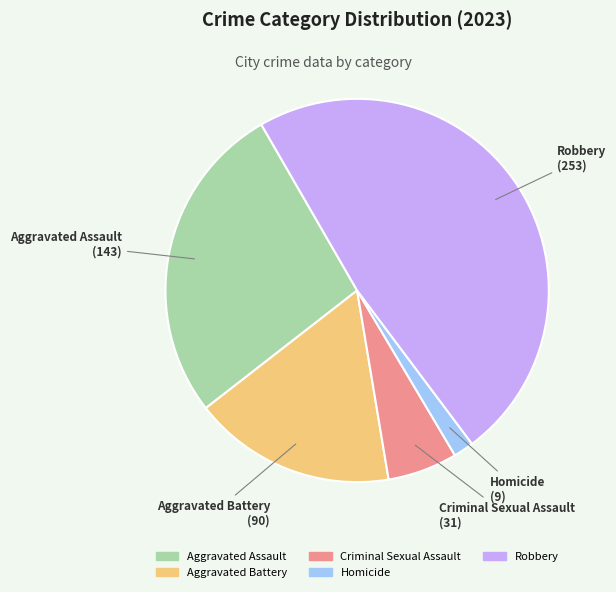

Count the number of slices in the pie.

5